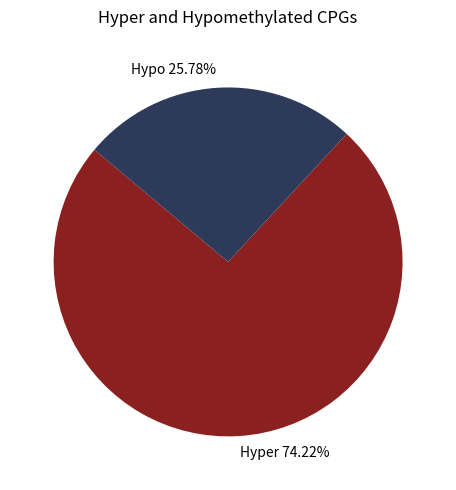

Which slice represents more than half of the pie?

Hyper